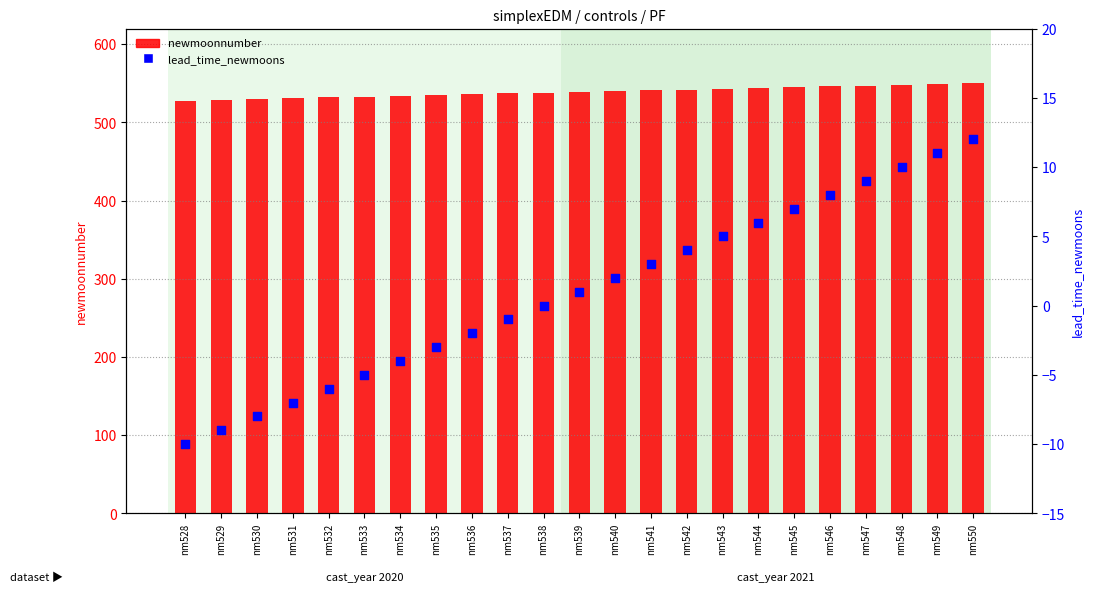

Which series reaches the minimum Y coordinate?

lead_time_newmoons